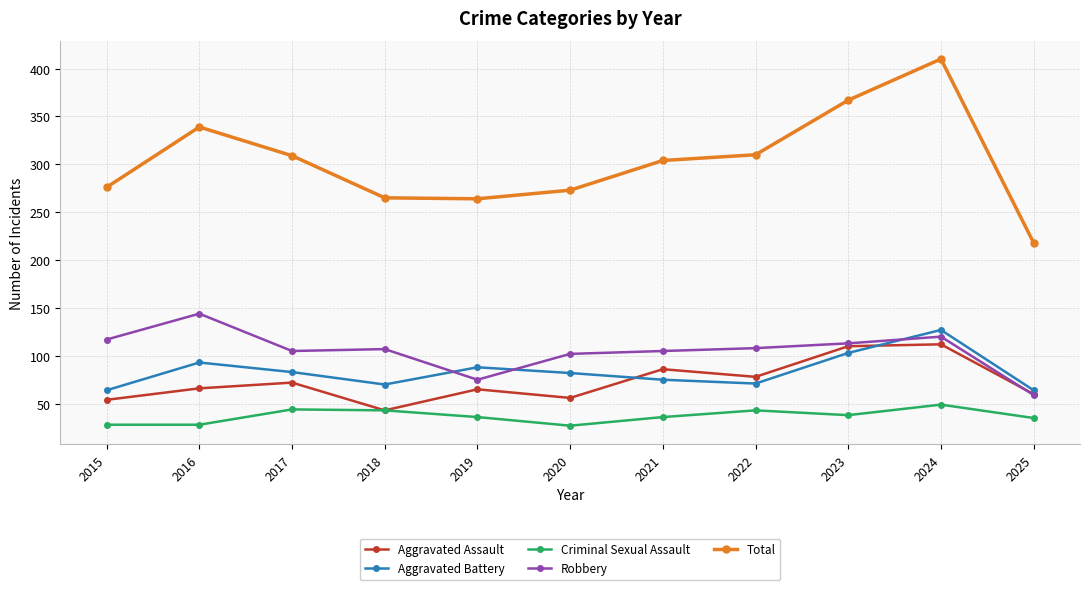

Is this an area chart (filled region under the line)?

No